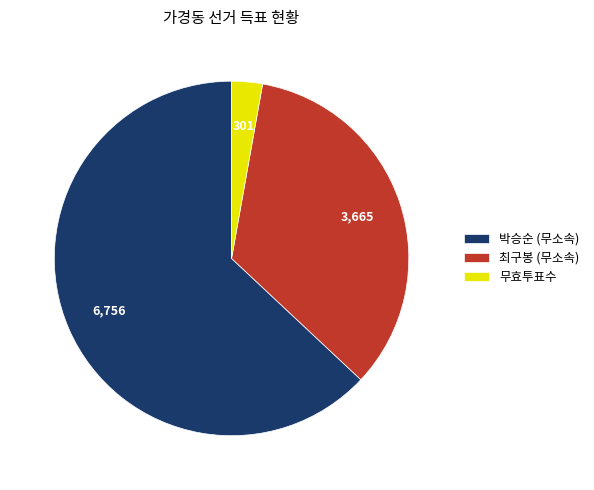

Rank the categories by value from highest to lowest.

박승순 (무소속), 최구봉 (무소속), 무효투표수